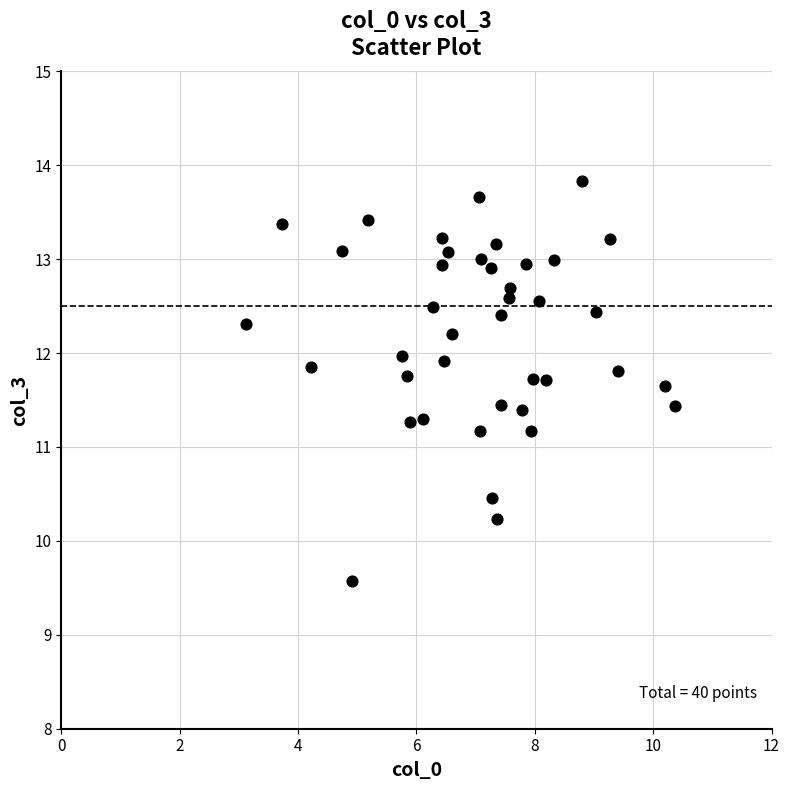

What is the range of X values (max minus min)?

7.2